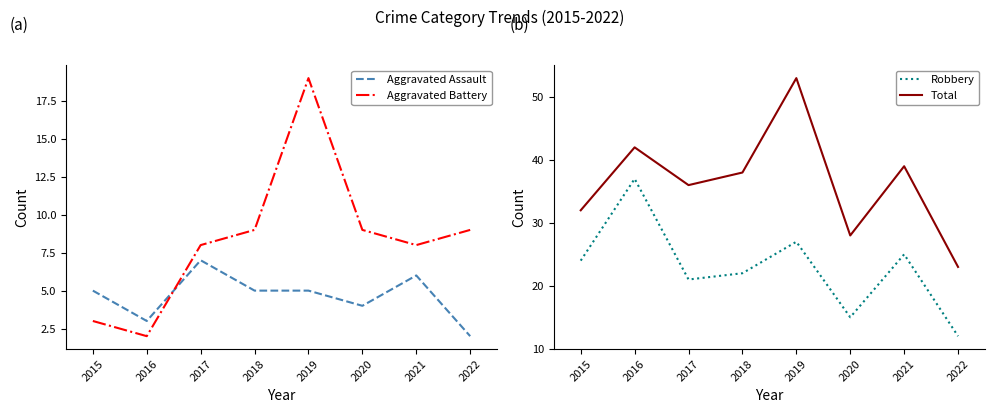

True or false: Robbery and Aggravated Assault intersect in this chart.

False